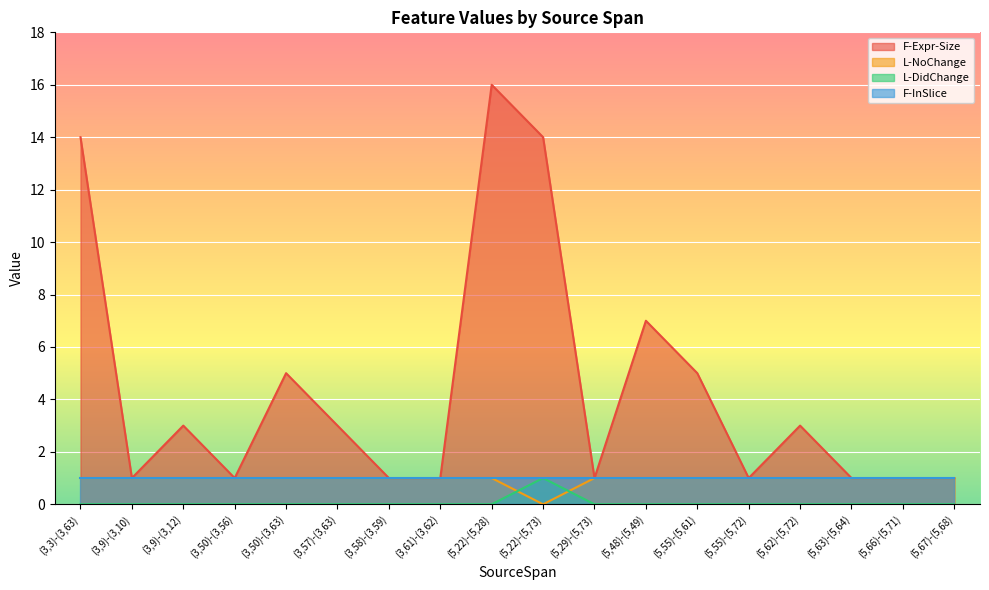

What is the spread (max minus min) of values at (5,66)-(5,71)?

1